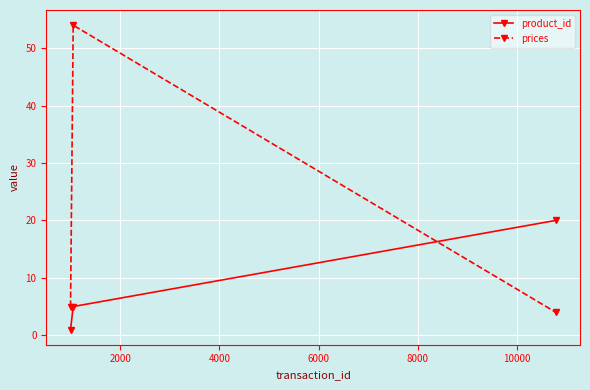

What is the average value of the prices series?

21